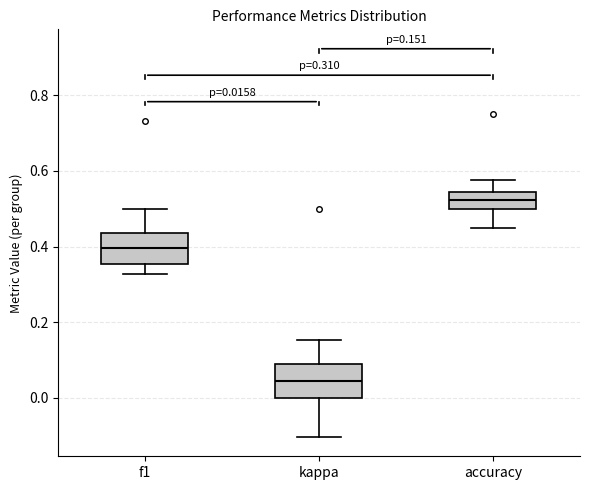

Which box has the lowest median line?

kappa